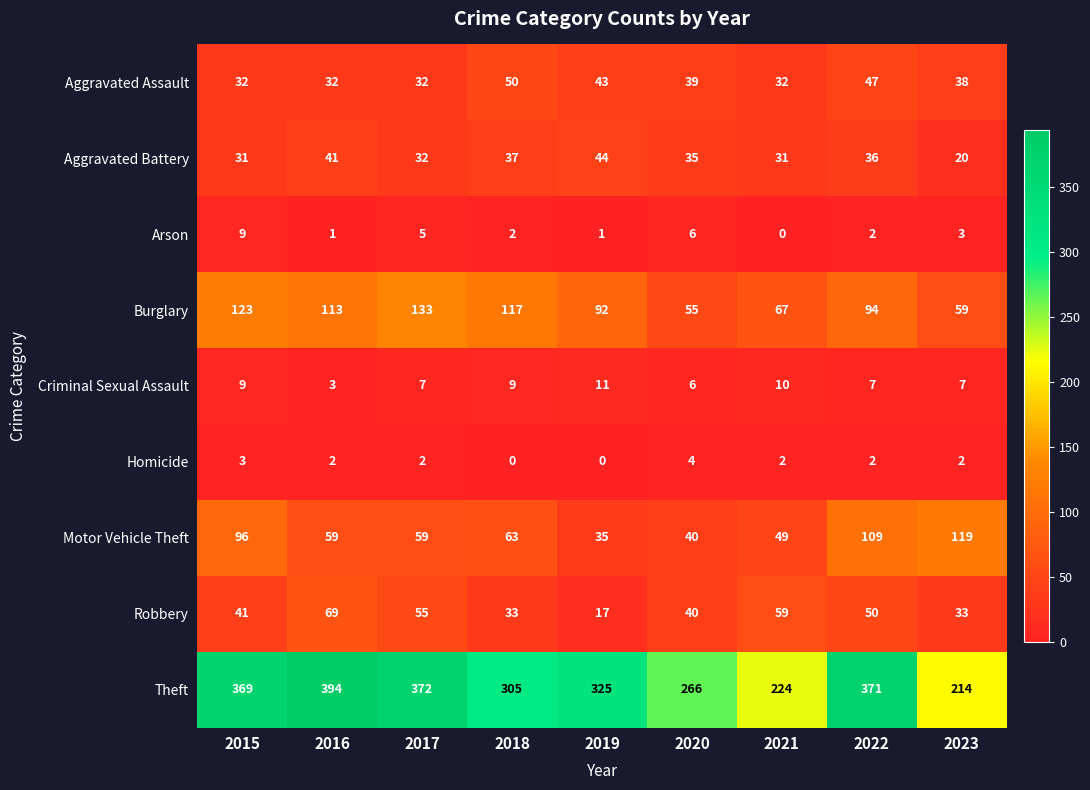

Which label corresponds to the largest value in the chart?

2016